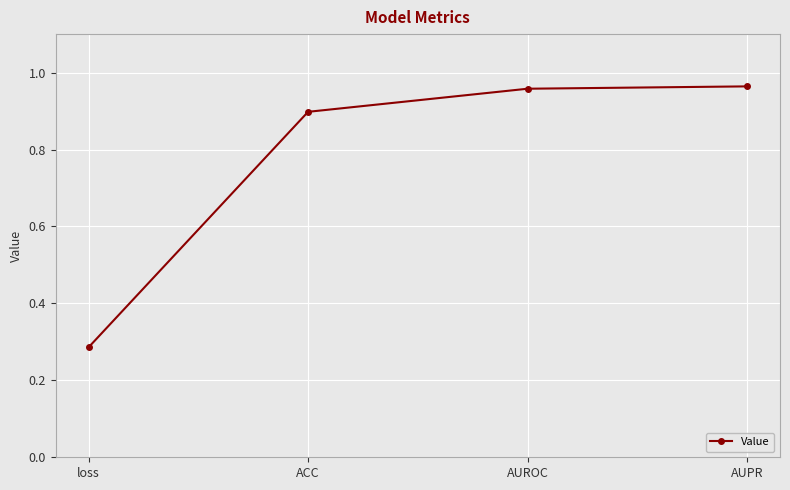

What is the difference between the maximum and minimum values?

0.7